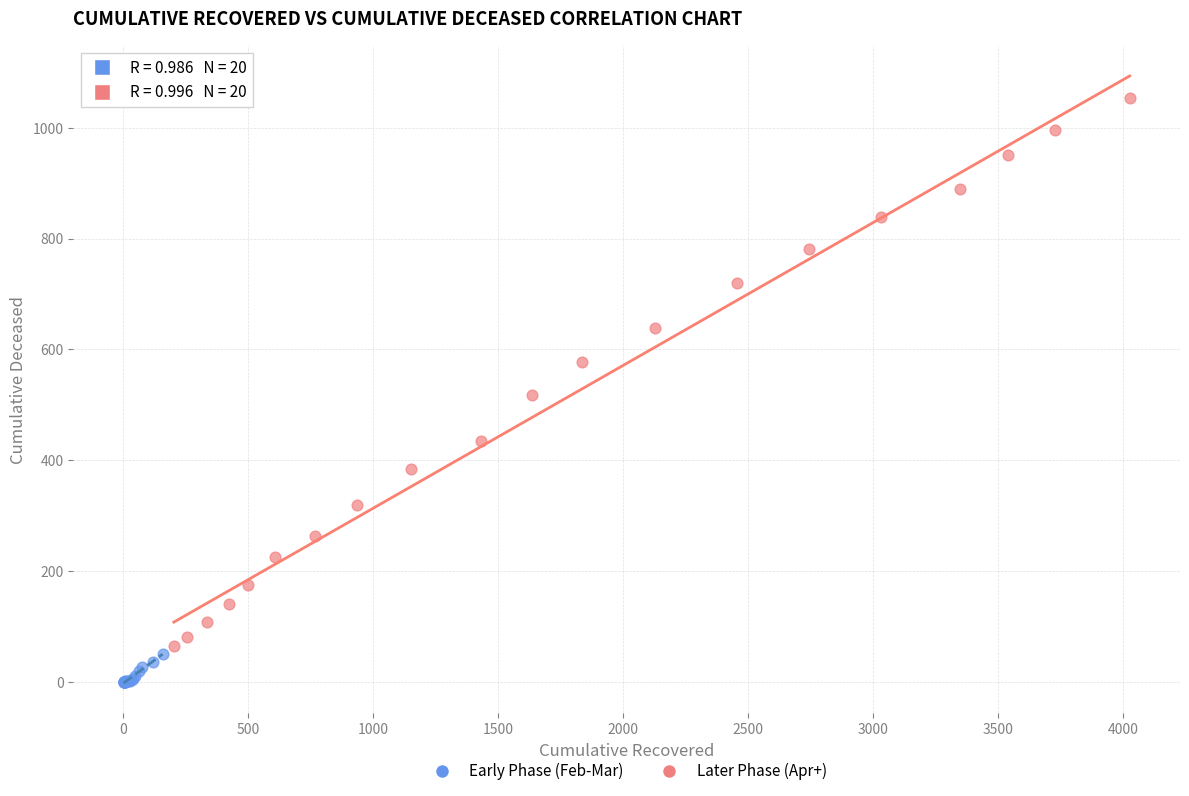

Which series reaches the minimum Y coordinate?

Early Phase (Feb-Mar)